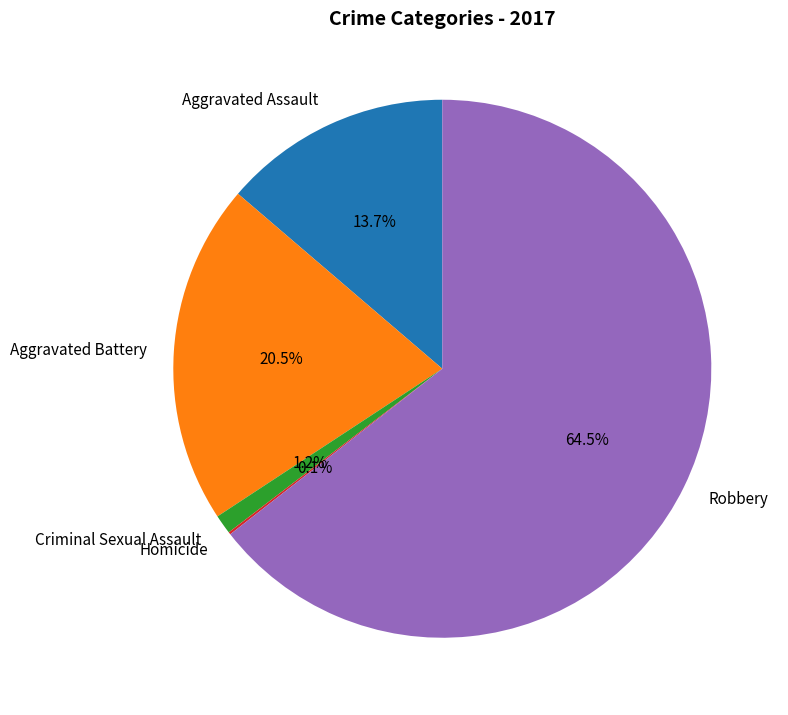

What is the total percentage of Aggravated Assault and Robbery?

78.2%